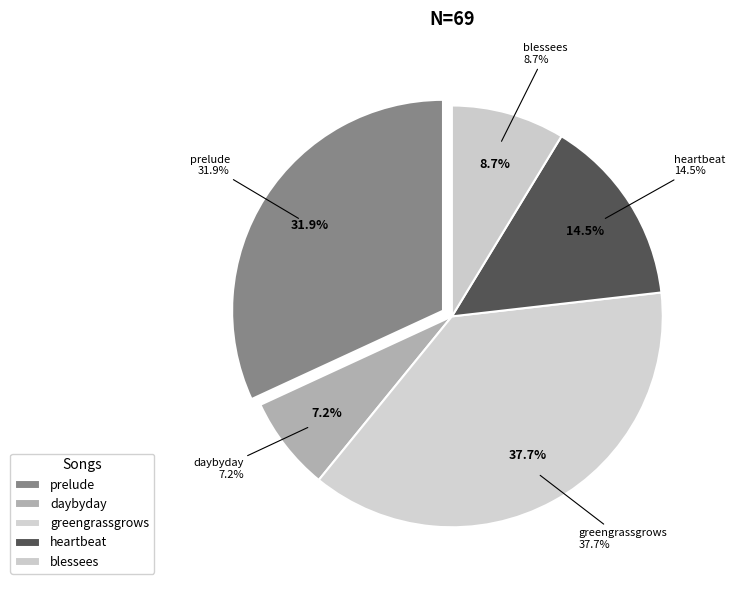

Which slice is the largest?

greengrassgrows